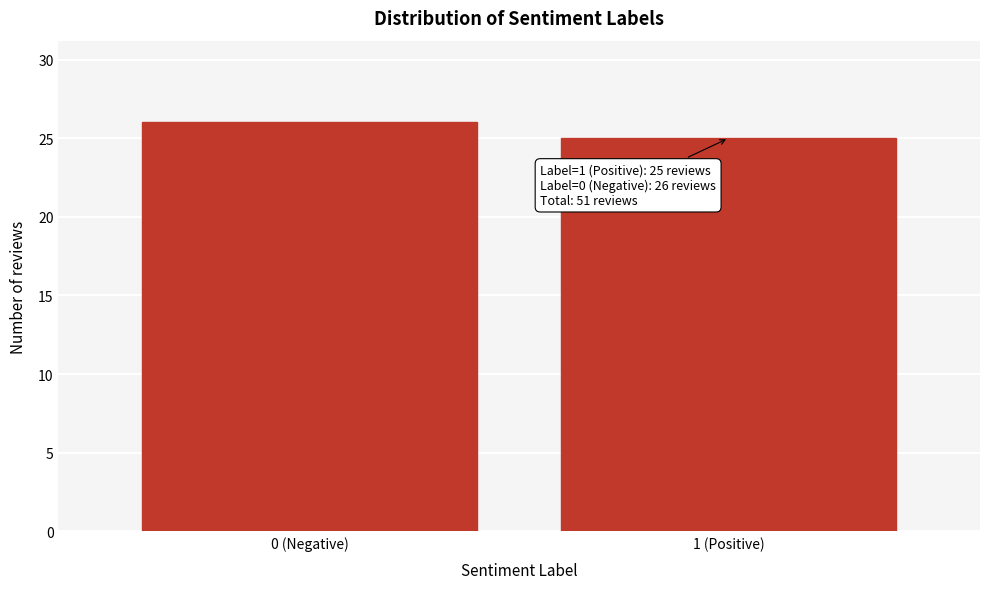

Reading right to left, list all the values displayed in this chart.

25	26